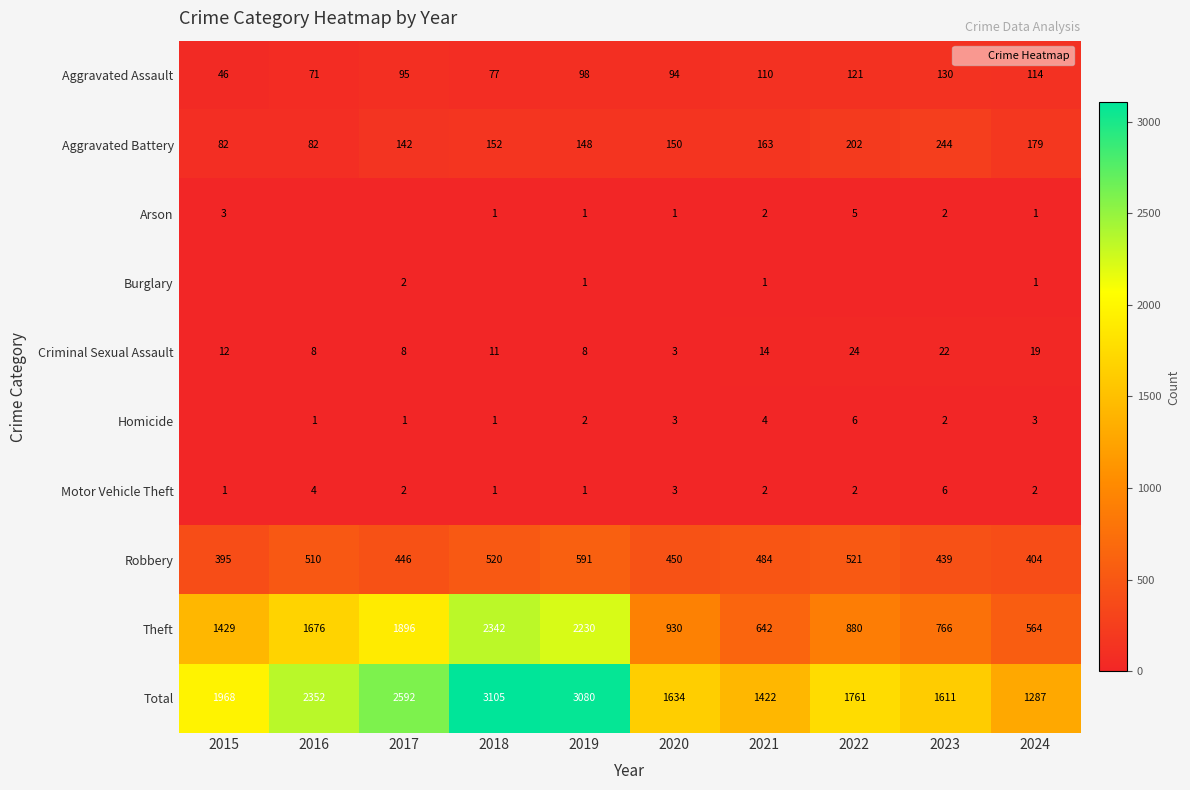

Is it true that Total equals 2578 at 2020?

False